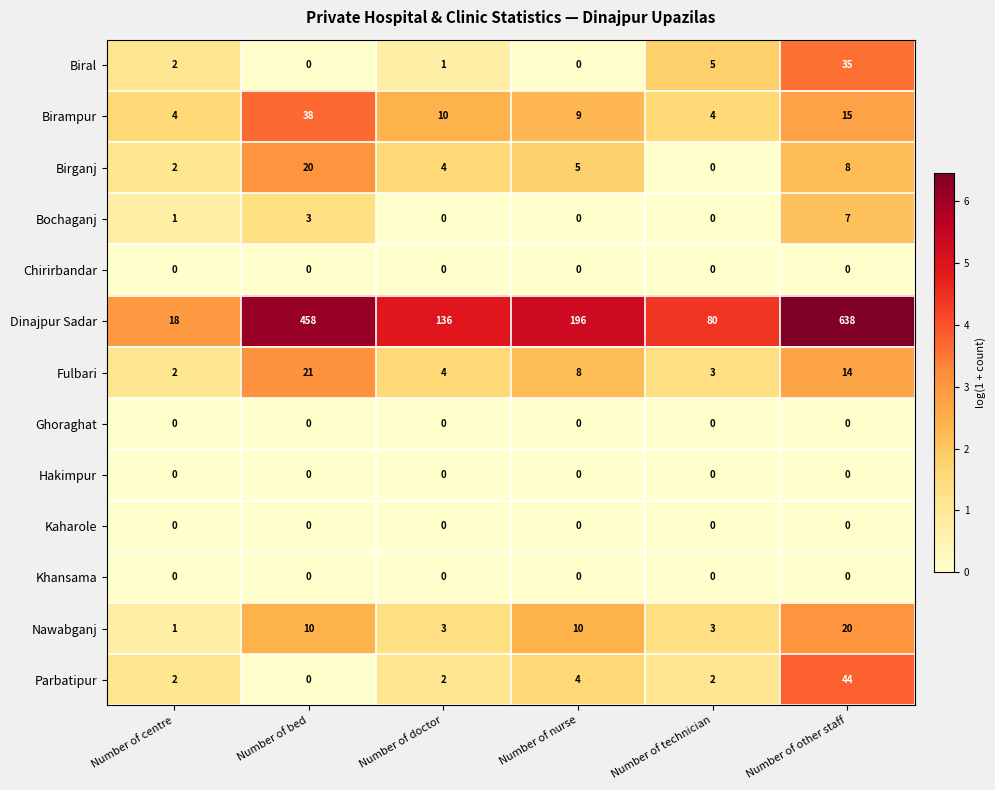

The Nawabganj series shows 1 at Number of doctor. True or false?

False